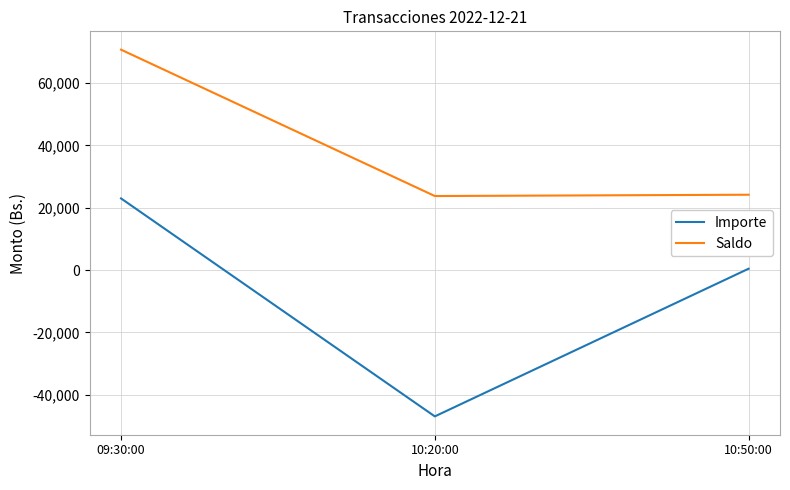

At 09:30:00, list the series in order from largest to smallest.

Saldo, Importe